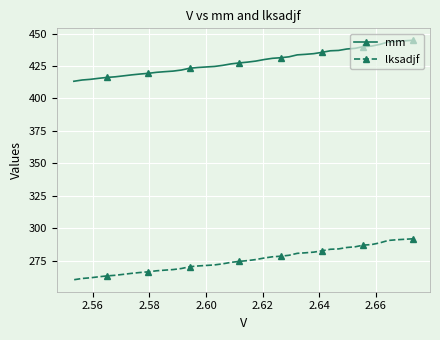

List the series in order of their peak value, lowest first.

lksadjf, mm